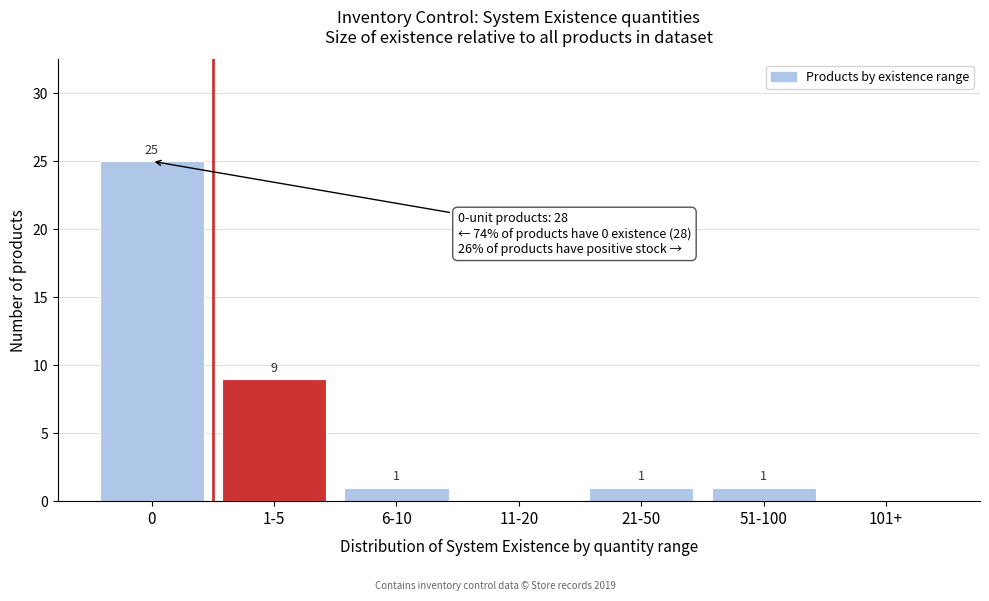

Reading right to left, transcribe all the data shown in this chart.

101+=0	51-100=1	21-50=1	11-20=0	6-10=1	1-5=9	0=25